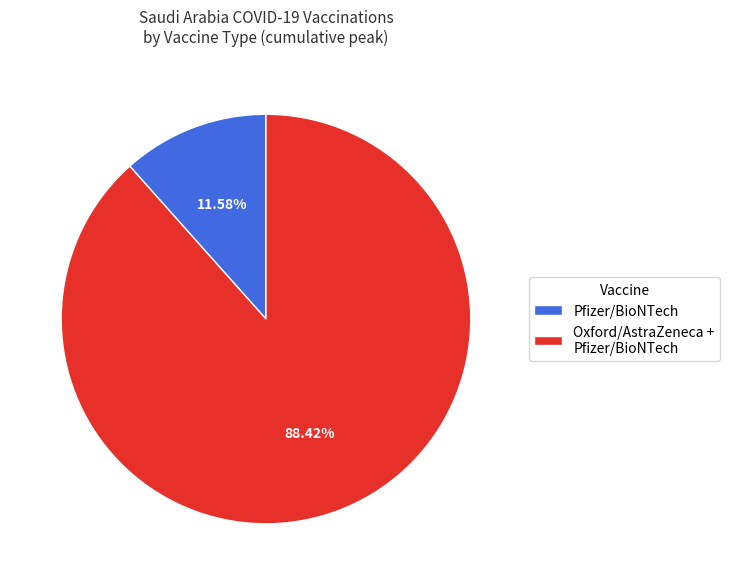

To the nearest percent, what portion does Pfizer/BioNTech represent?

12%